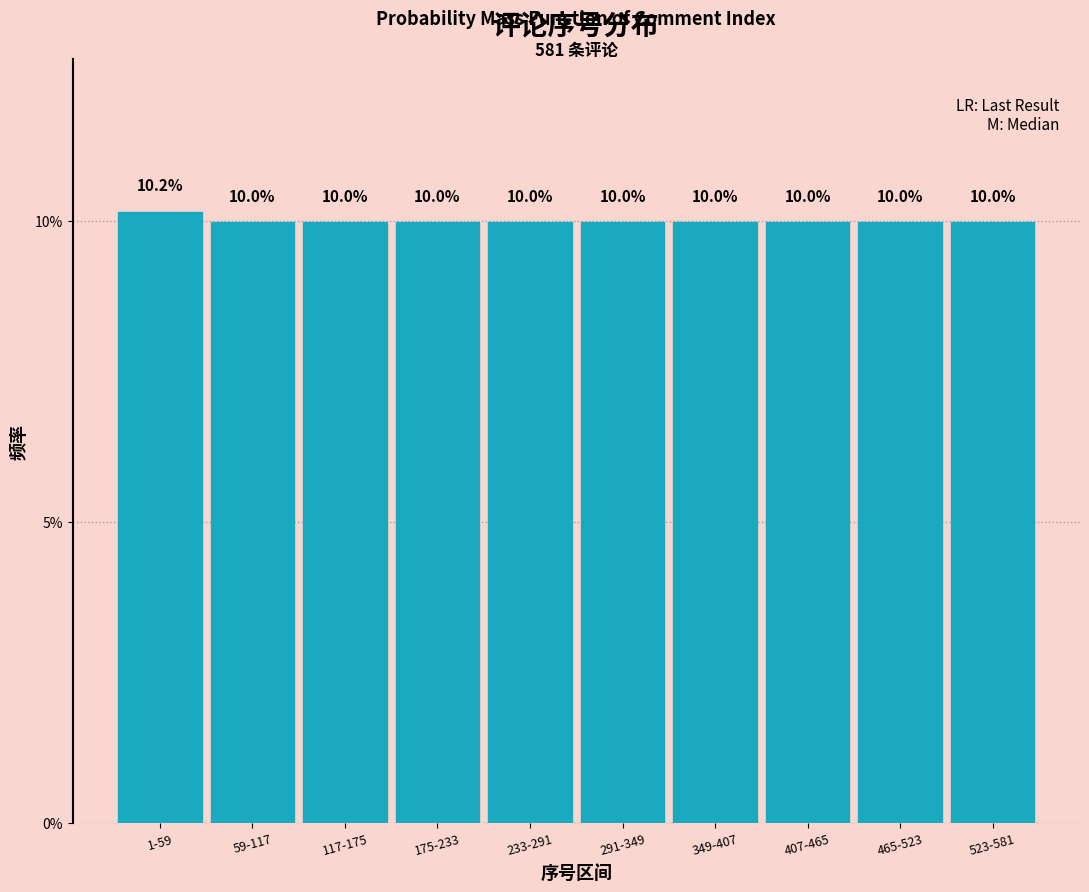

Reading left to right, extract all data points from this chart.

1-59=10.2	59-117=10.0	117-175=10.0	175-233=10.0	233-291=10.0	291-349=10.0	349-407=10.0	407-465=10.0	465-523=10.0	523-581=10.0